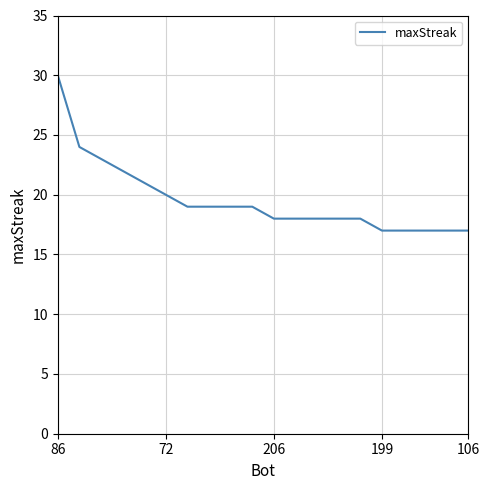

What is the minimum value shown in the chart?

17